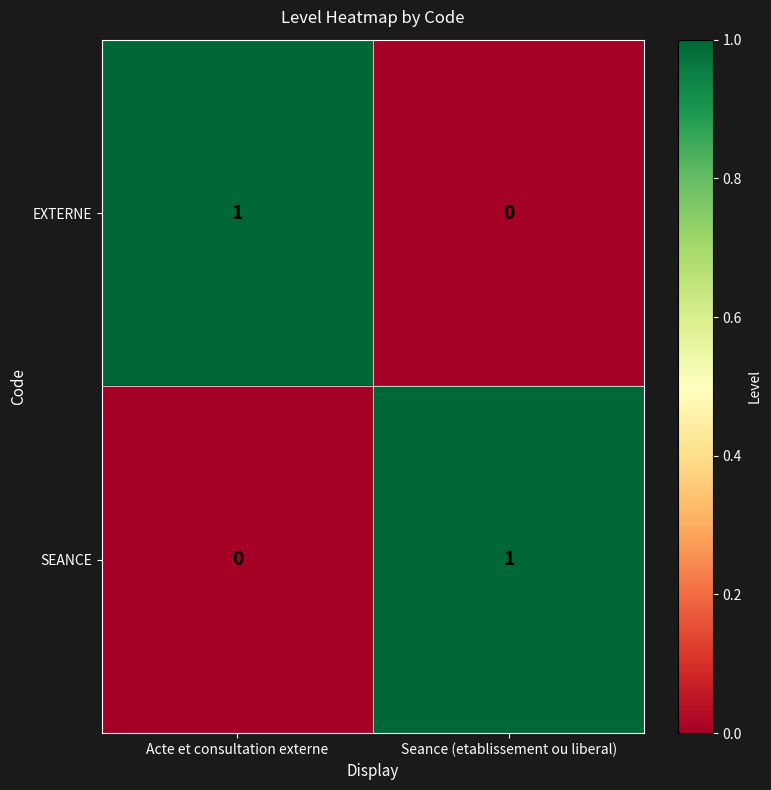

Rank the categories by EXTERNE value from lowest to highest.

Seance (etablissement ou liberal), Acte et consultation externe